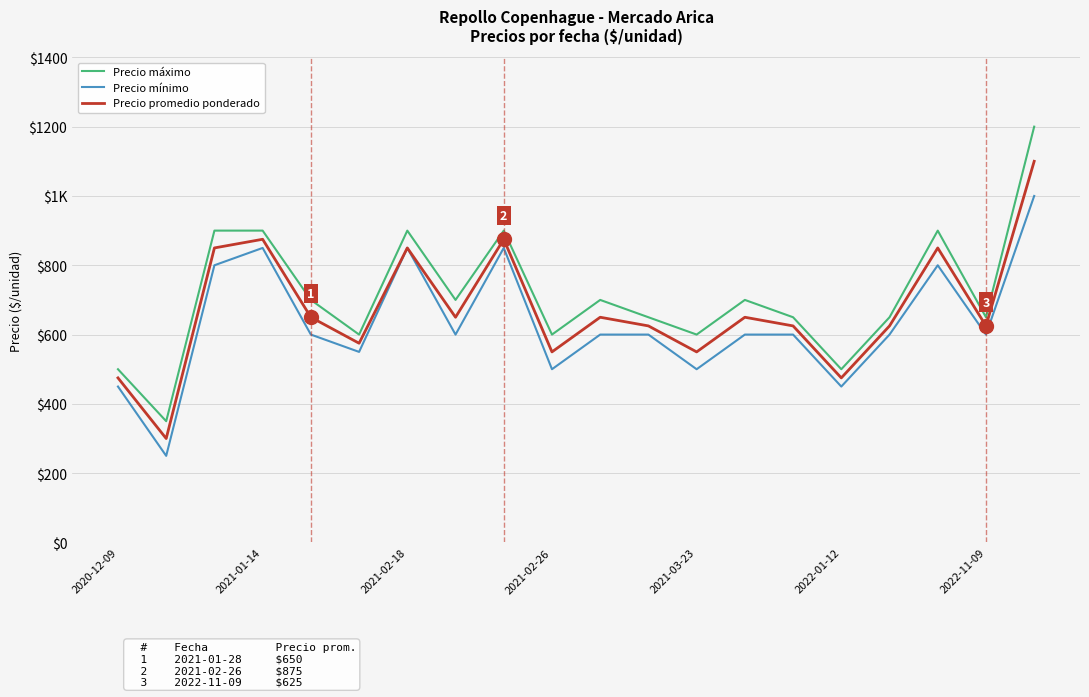

Does the chart have visible grid lines?

Yes